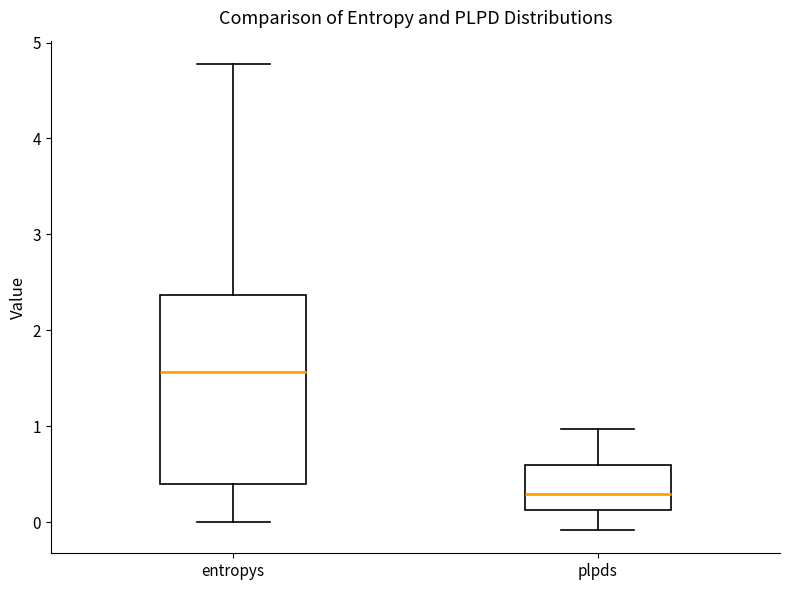

Reading left to right, read every box against the y-axis: the position of its median line, the range the box covers, and the ends of its whiskers. The values are not printed on the chart, so give them approximately, as read against the axis.

entropys: median 1.6, box 0.4 to 2.4, whiskers 0.0 to 4.8
plpds: median 0.3, box 0.1 to 0.6, whiskers -0.1 to 1.0